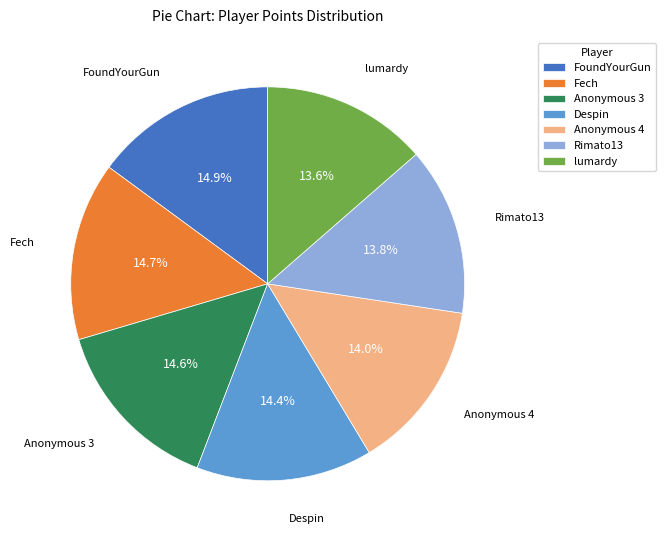

What percentage is NOT represented by Fech?

85.3%